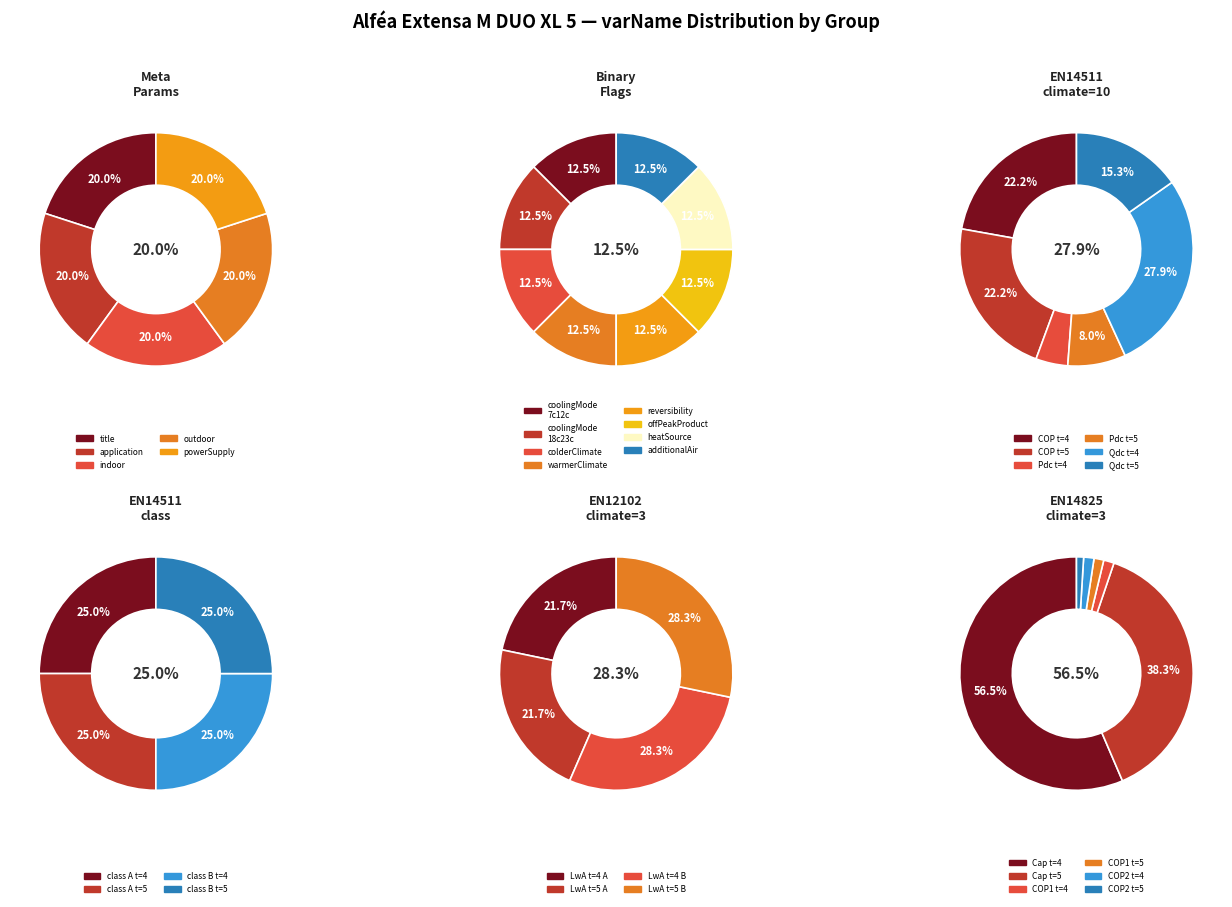

Is the sum of coolingMode18c23c and title greater than half?

No